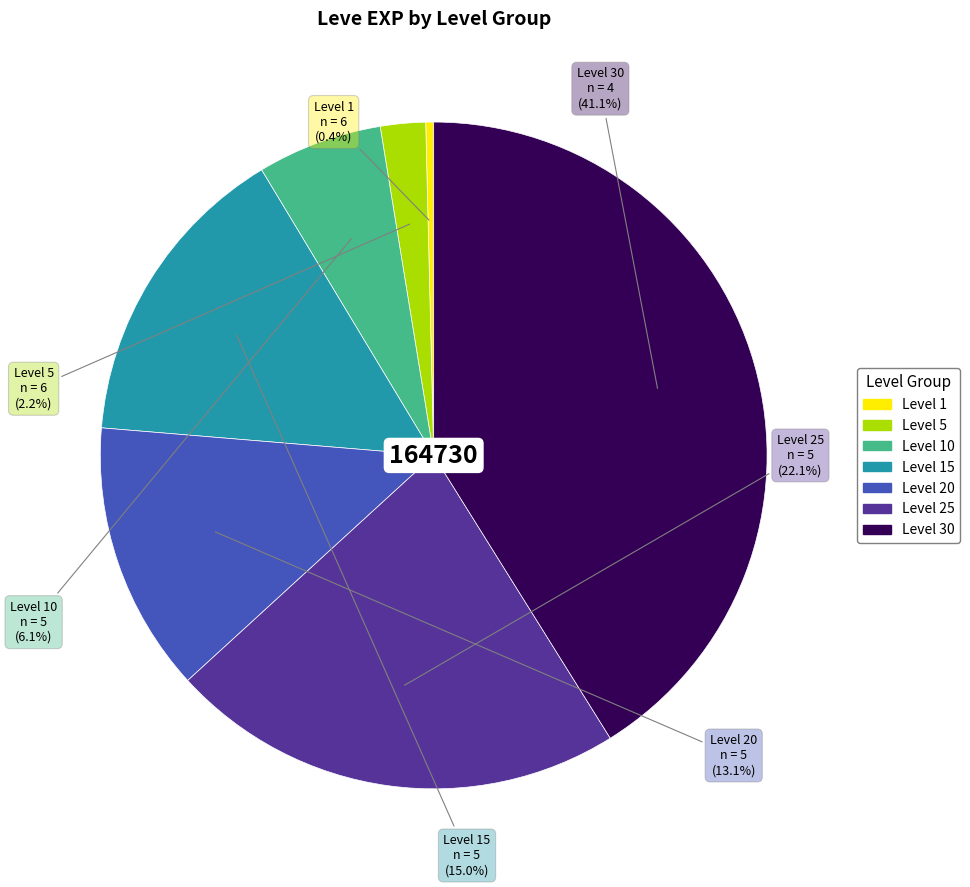

Is there a majority slice in this chart?

No